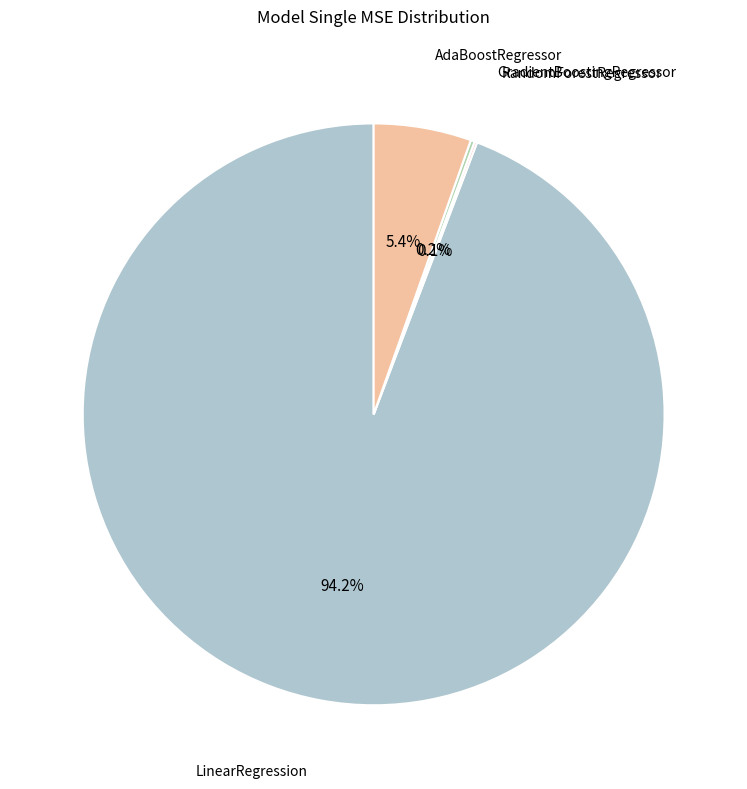

Which slice is the largest?

LinearRegression